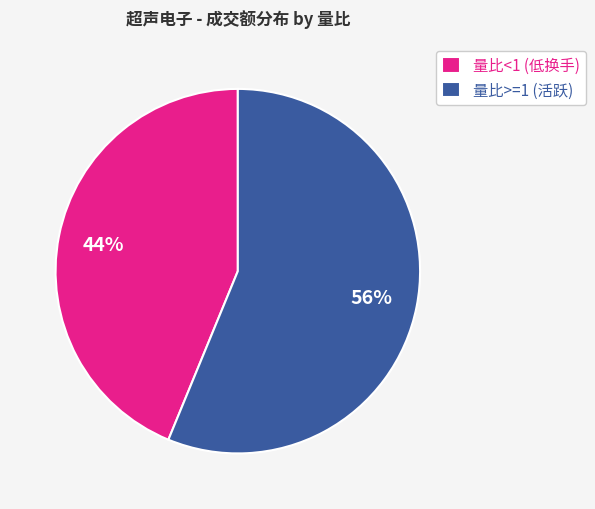

What is the smallest slice in the pie chart?

量比<1 (低换手)